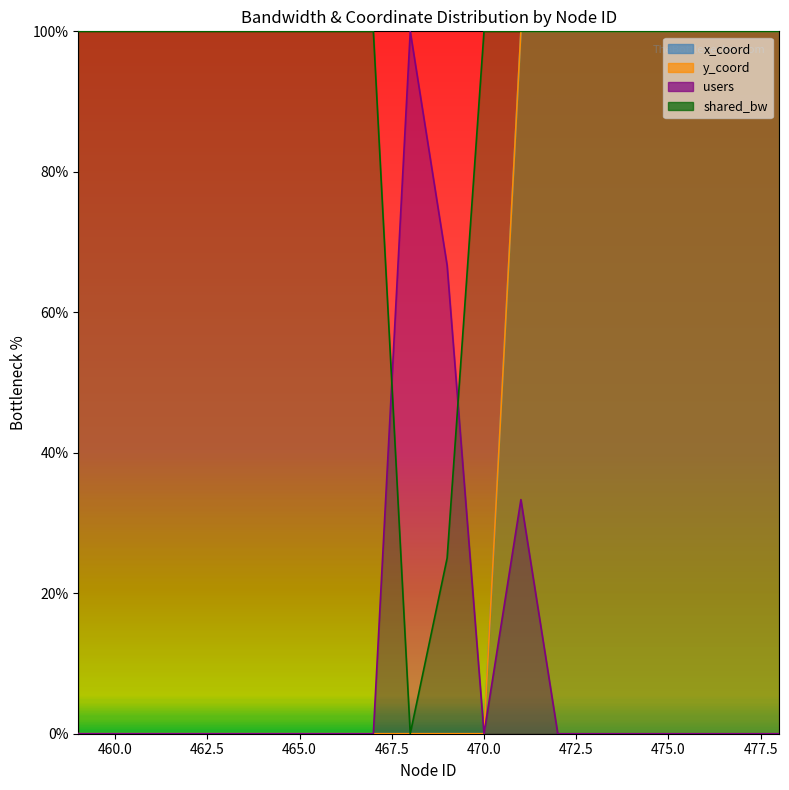

Reading left to right, list all the values displayed in this chart.

x_coord: 0.0	0.0	0.0	0.0	0.0	0.0	0.0	0.0	0.0	0.0	0.0	0.0	100.0	100.0	100.0	100.0	100.0	100.0	100.0	100.0
y_coord: 0.0	0.0	0.0	0.0	0.0	0.0	0.0	0.0	0.0	0.0	0.0	0.0	100.0	100.0	100.0	100.0	100.0	100.0	100.0	100.0
users: 0.0	0.0	0.0	0.0	0.0	0.0	0.0	0.0	0.0	100.0	66.7	0.0	33.3	0.0	0.0	0.0	0.0	0.0	0.0	0.0
shared_bw: 100.0	100.0	100.0	100.0	100.0	100.0	100.0	100.0	100.0	0.0	25.0	100.0	100.0	100.0	100.0	100.0	100.0	100.0	100.0	100.0